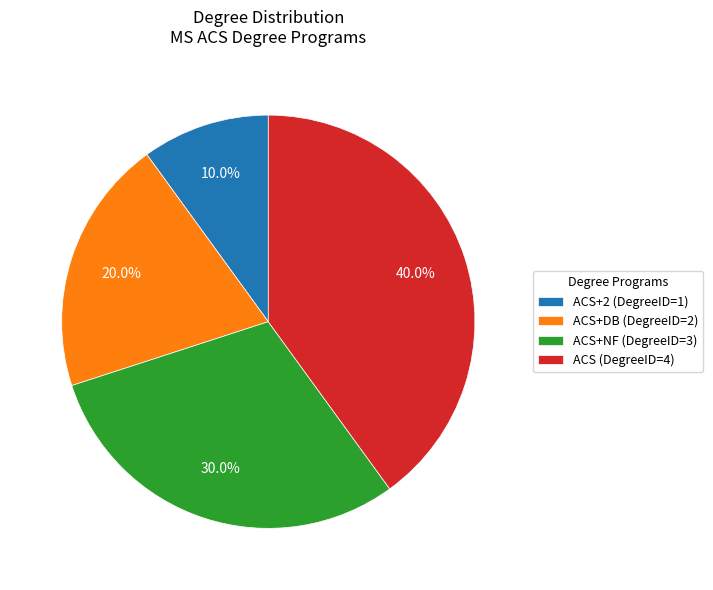

What percentage do ACS+DB (DegreeID=2) and ACS+NF (DegreeID=3) together represent?

50.0%